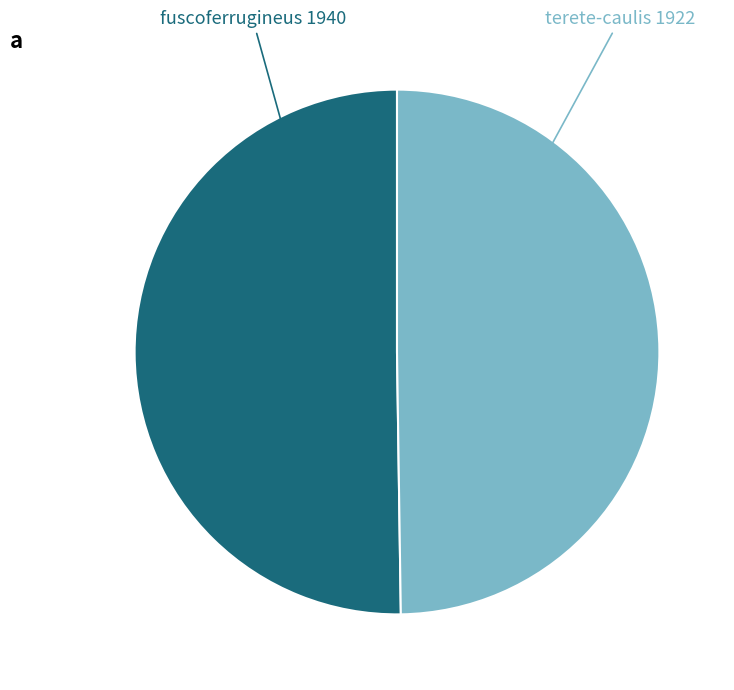

True or false: fuscoferrugineus accounts for 39% of the total.

False